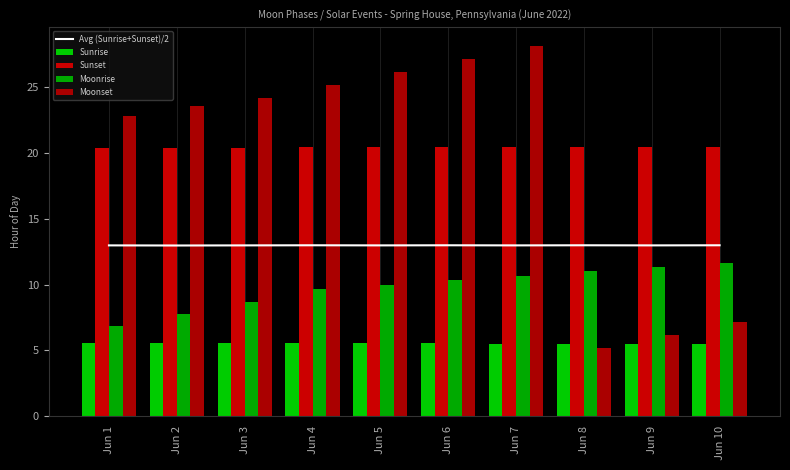

Between Jun 4 and Jun 8, which series saw the biggest shift?

Moonset